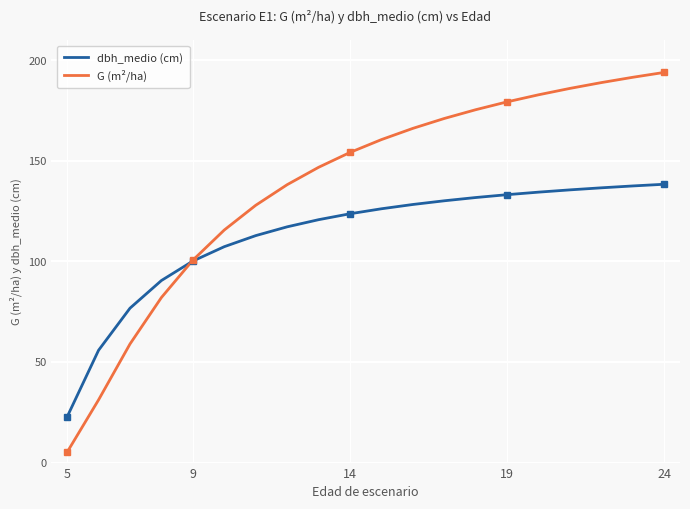

What is the minimum value for G (m²/ha)?

5.2